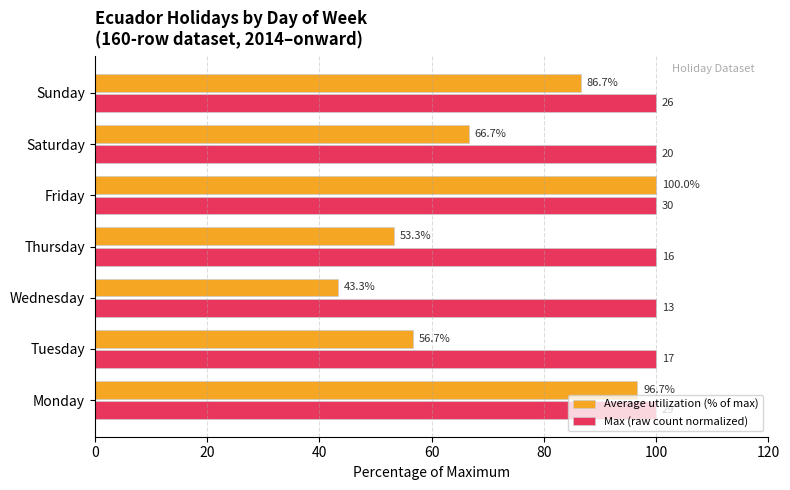

At which category is the sum across all series the highest?

Friday